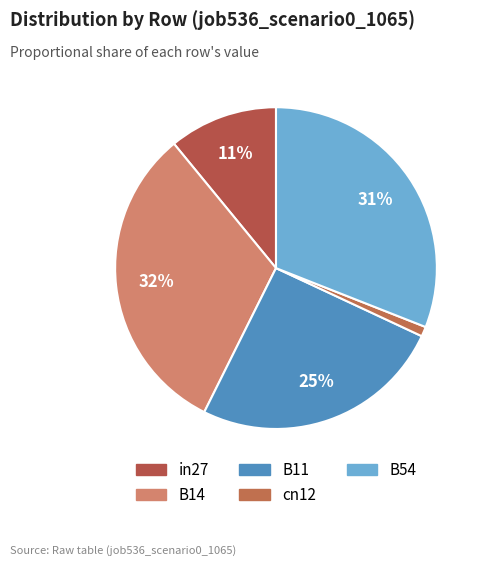

To the nearest percent, what is the combined percentage of in27 and B11?

36%